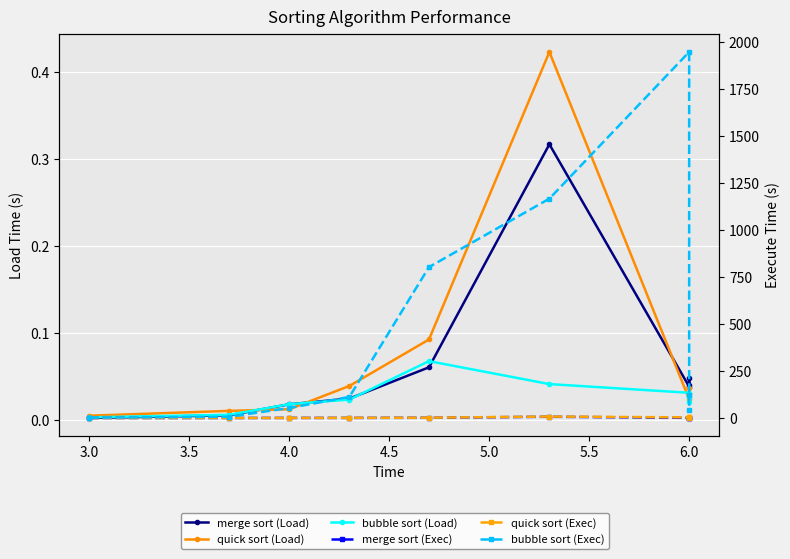

True or false: quick sort (Load) has a value of 0.1 at 4.5.

False